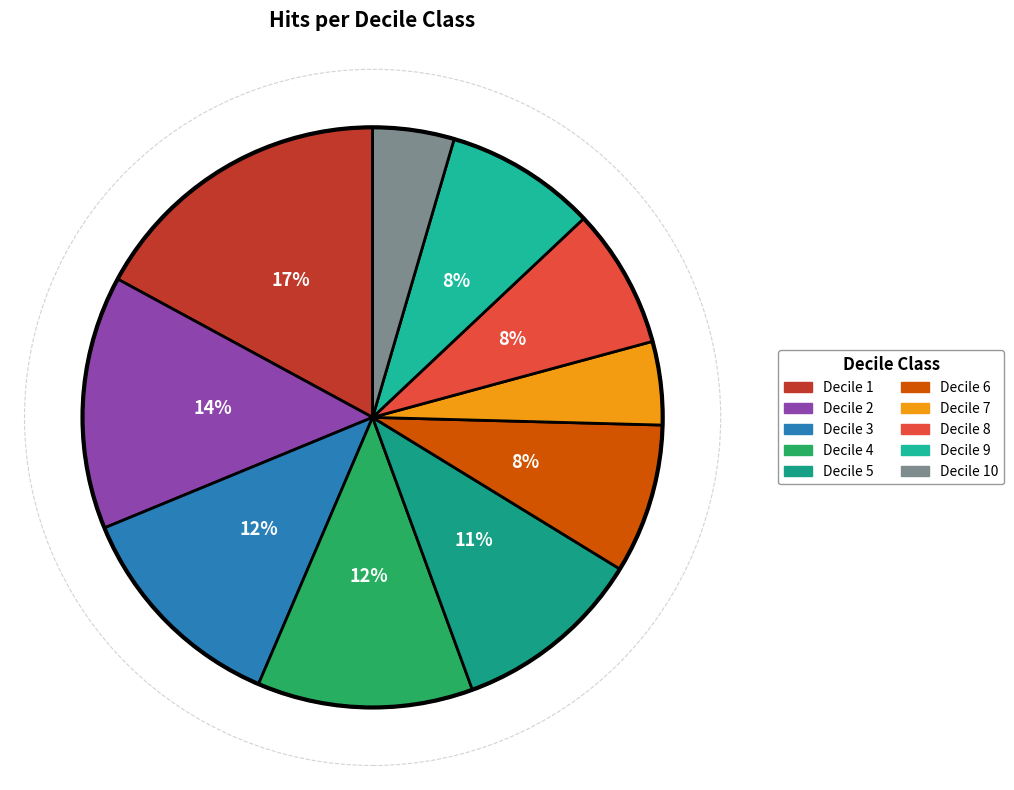

How many slices are in this pie chart?

10